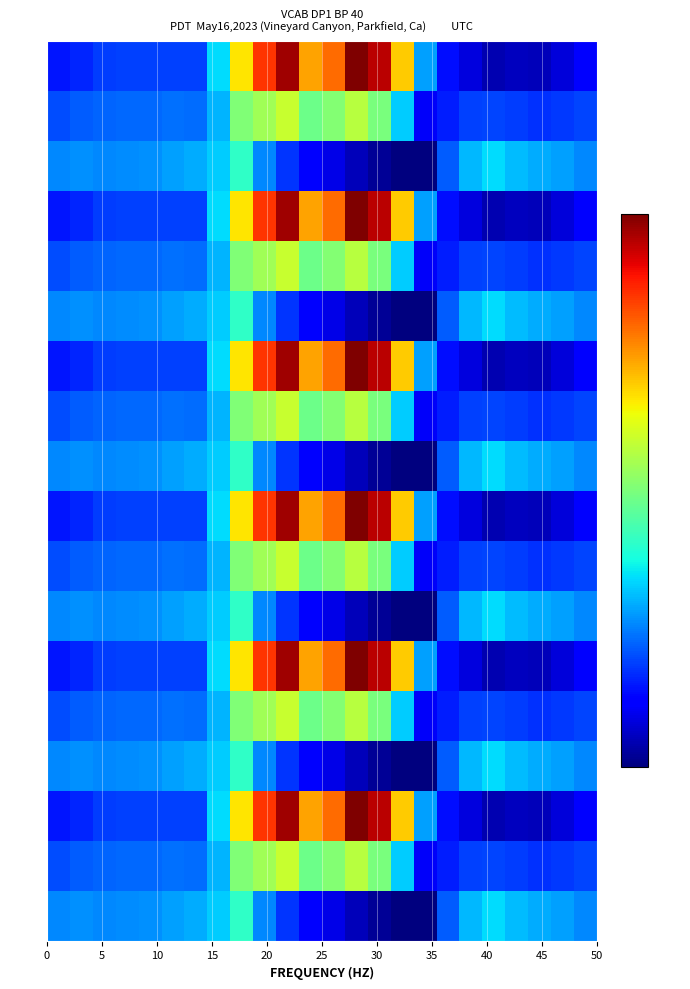

Count the number of data series in this chart.

18